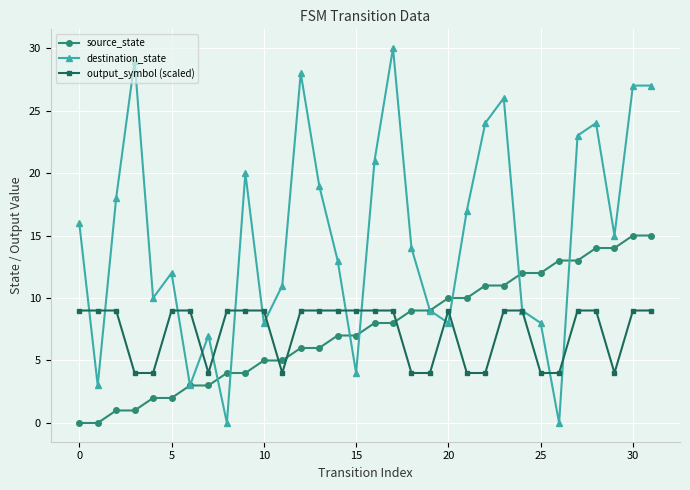

How many interior local valleys does the destination_state series have?

9